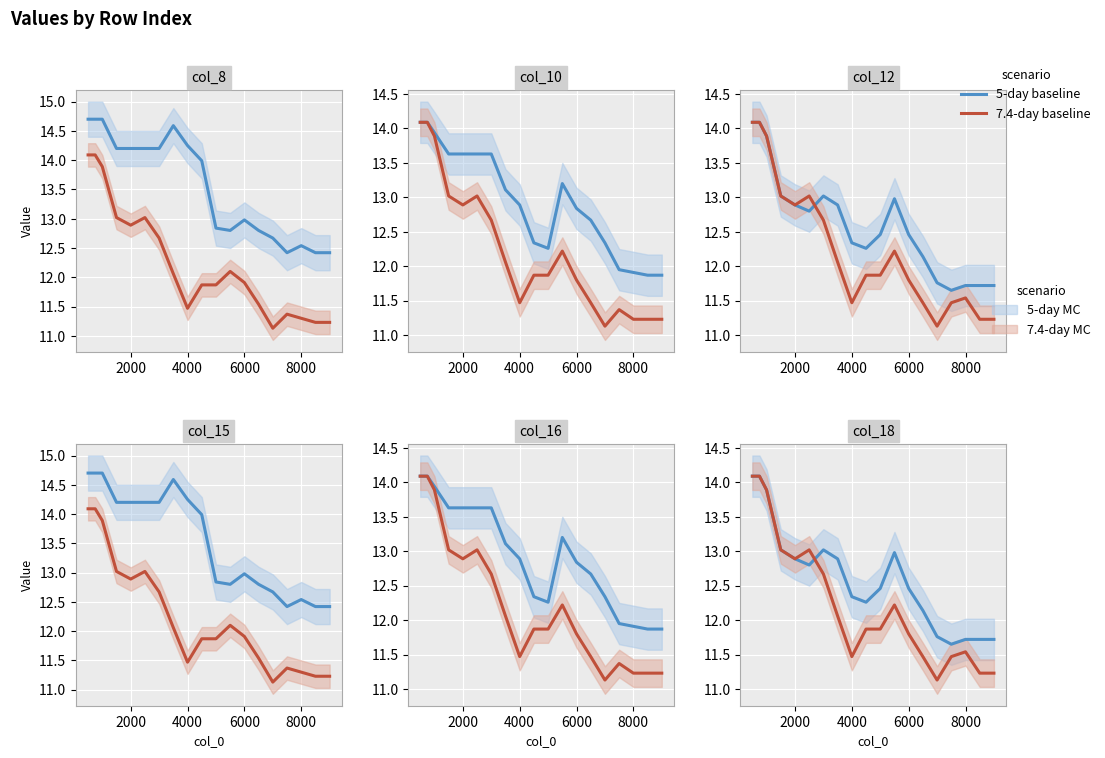

Which series ends up on top after the final intersection of 5-day baseline and 7.4-day baseline?

5-day baseline